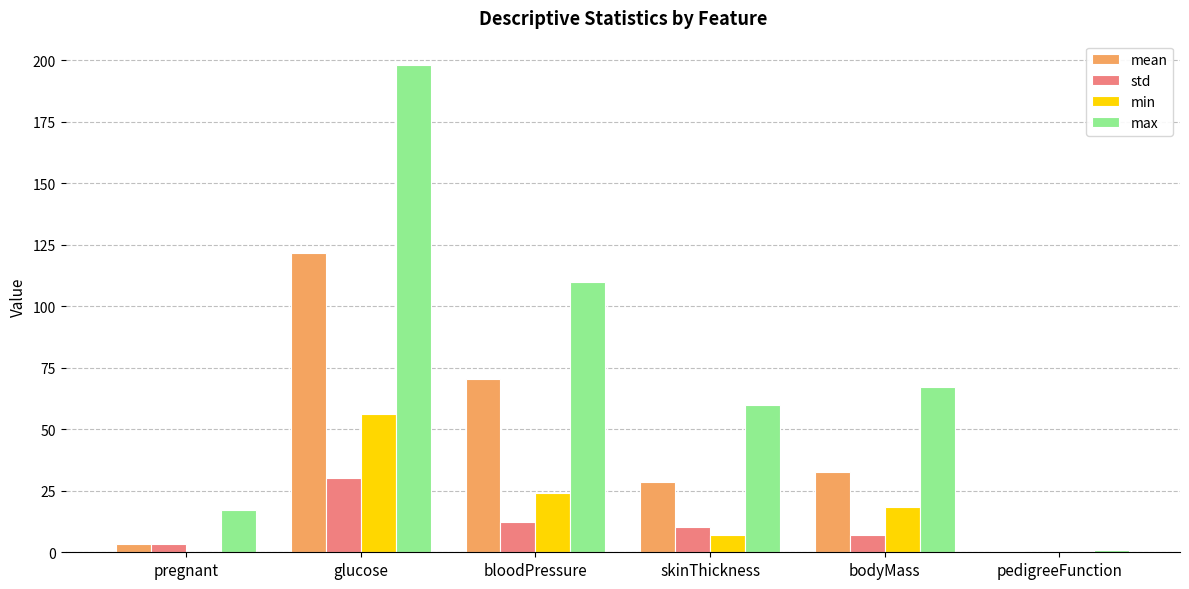

Which category has the highest value in the max series?

glucose